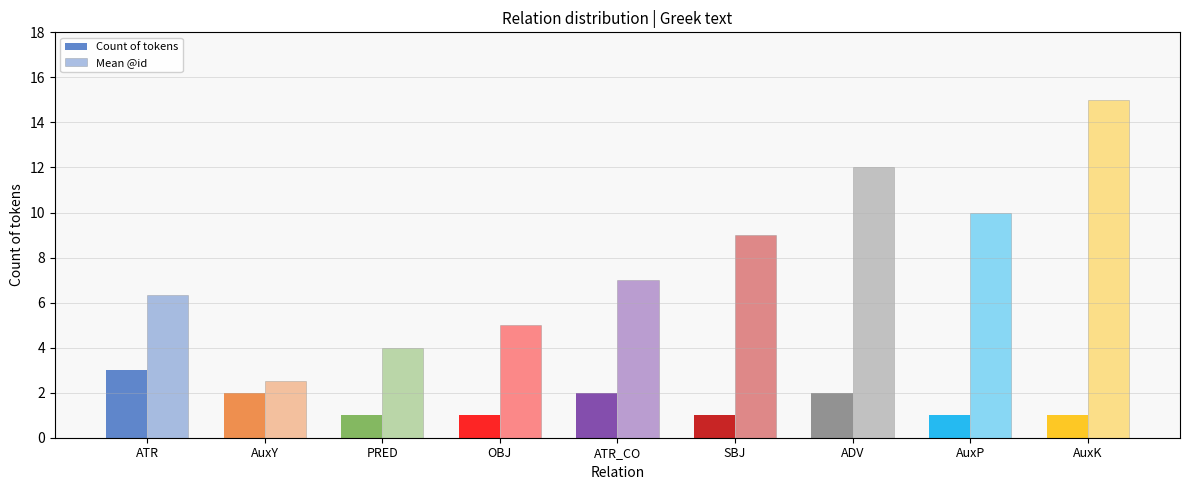

How many Count of tokens values are between 1 and 2?

8